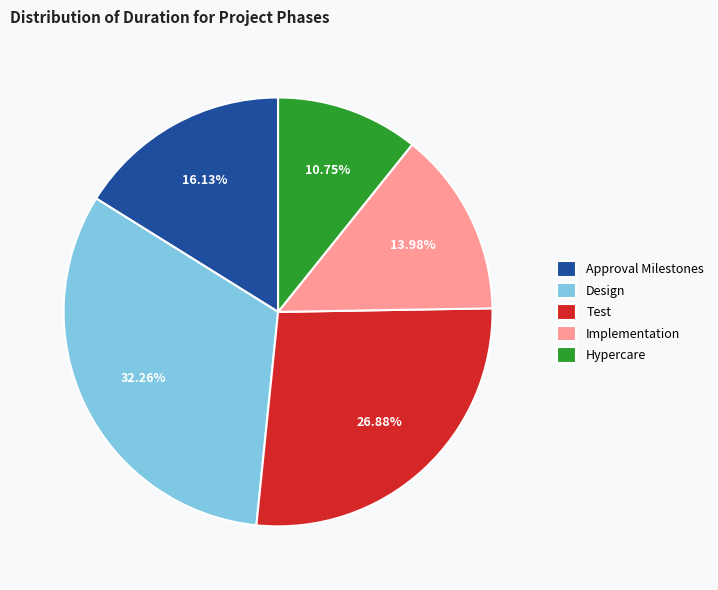

To the nearest percent, what portion does Test represent?

27%